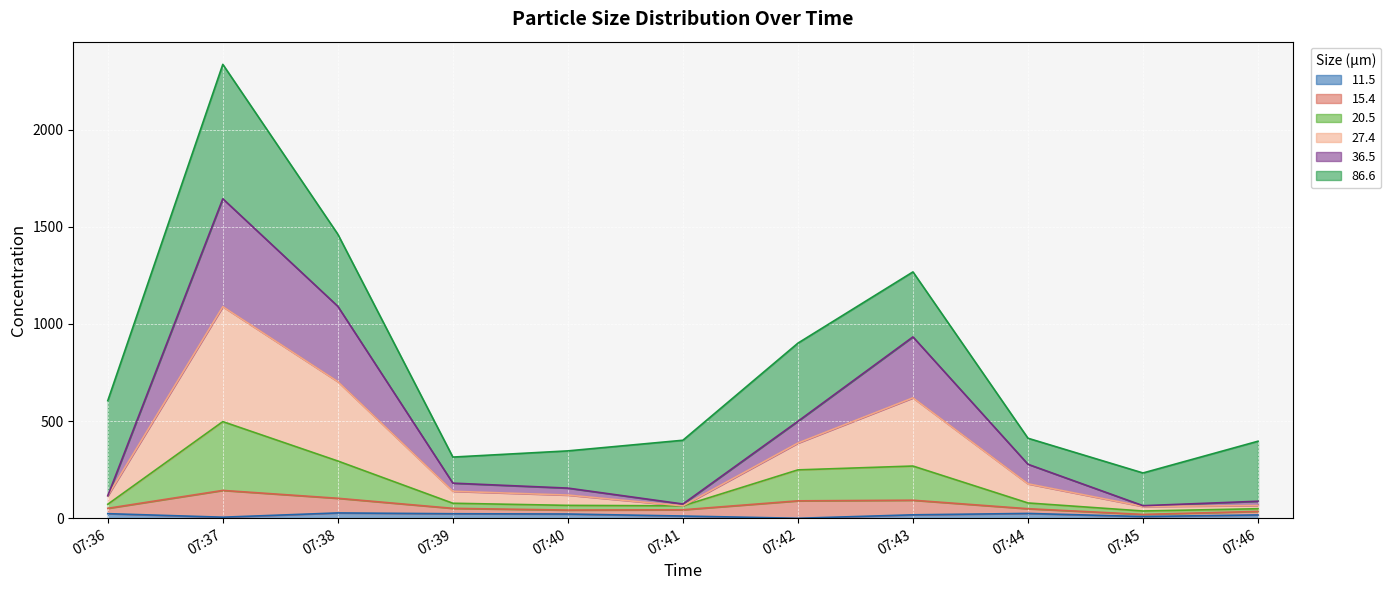

True or false: 20.5 and 11.5 intersect in this chart.

False